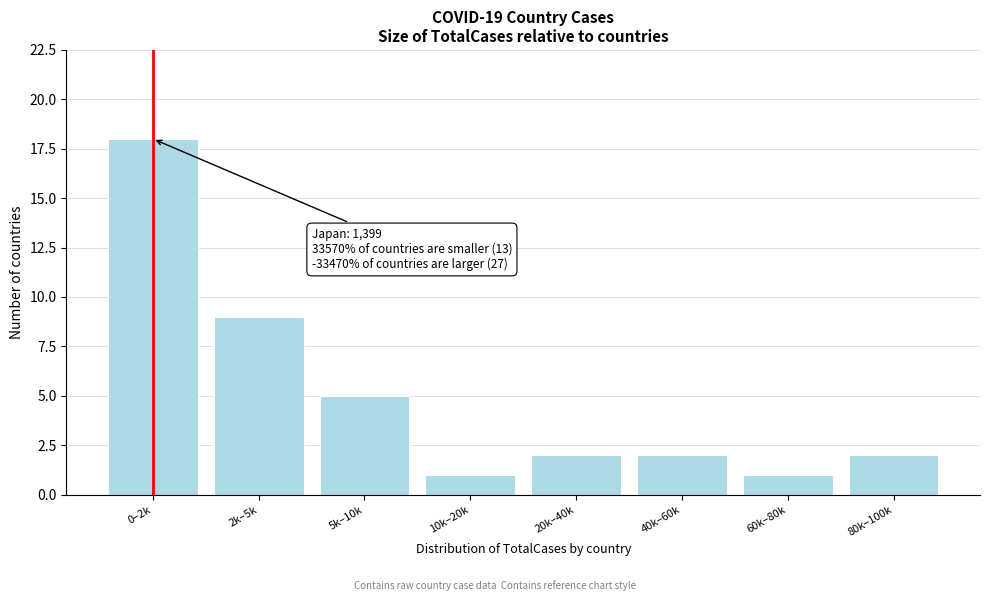

Reading left to right, list all the values displayed in this chart.

0–2k=18	2k–5k=9	5k–10k=5	10k–20k=1	20k–40k=2	40k–60k=2	60k–80k=1	80k–100k=2